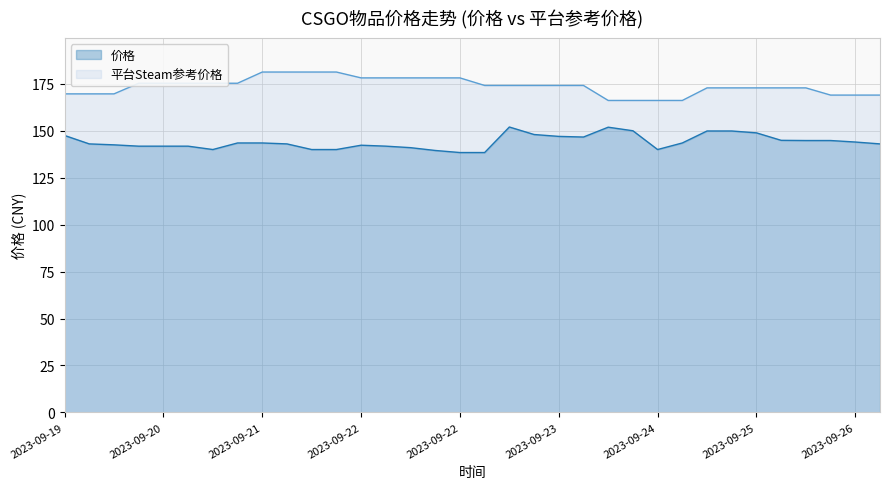

How many lines are shown in the chart?

2